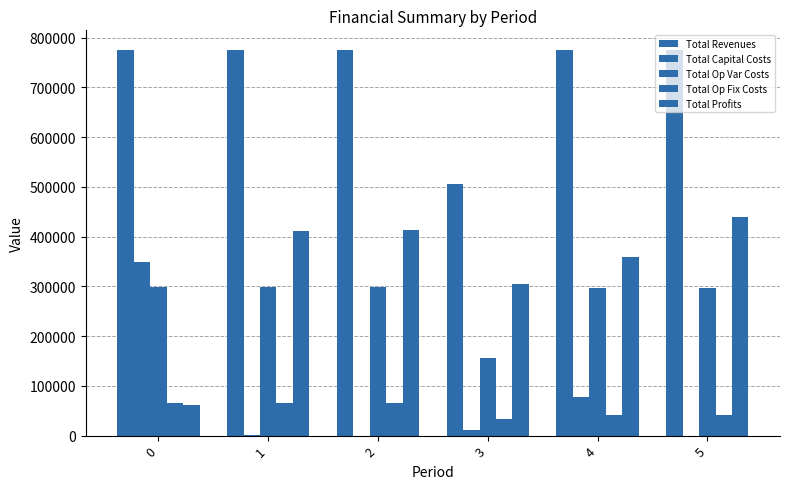

The value of Total Capital Costs at 3 is 3660.4. True or false?

False